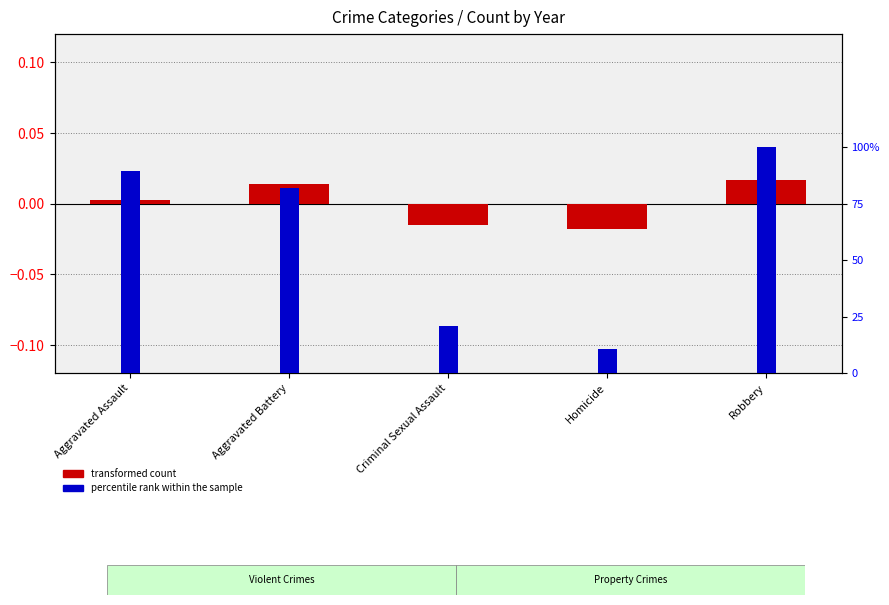

What is the maximum value for percentile rank within the sample?

1.0